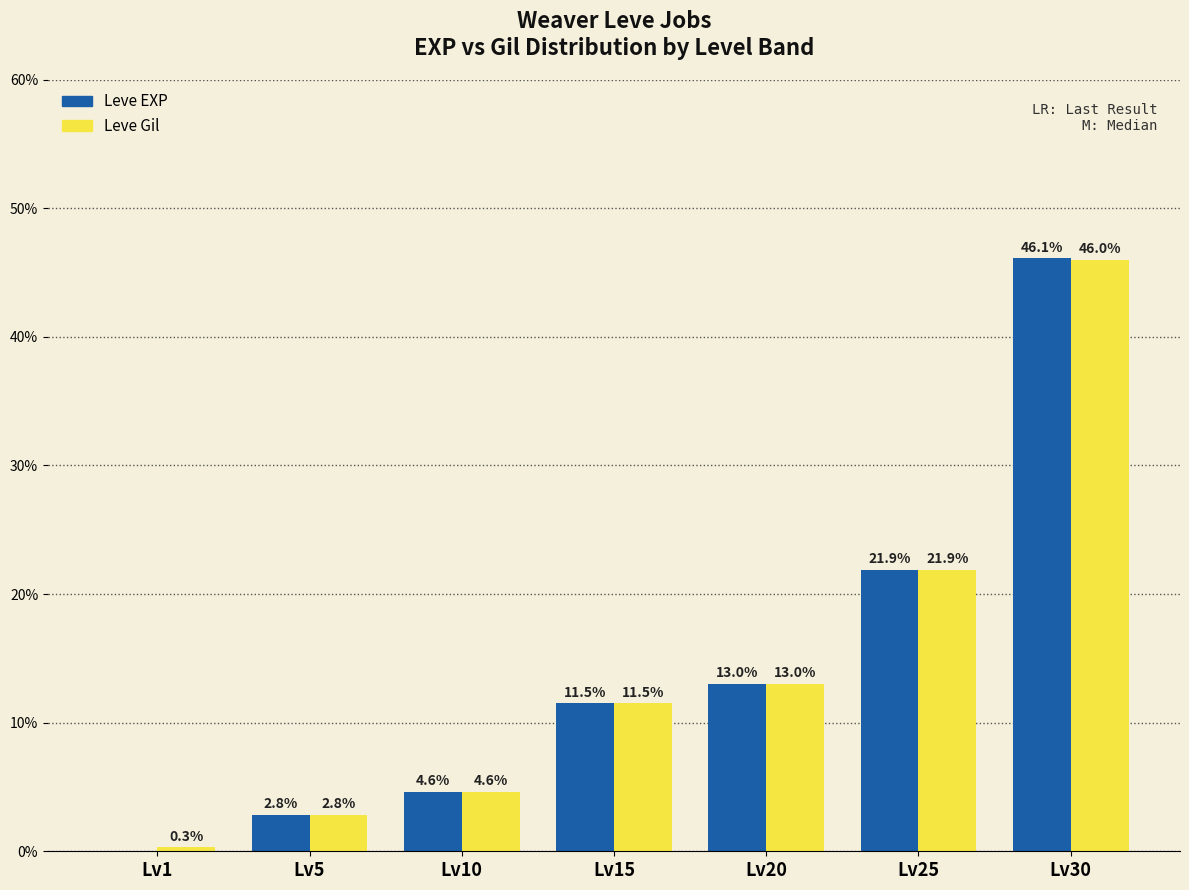

Are the bars horizontal?

No